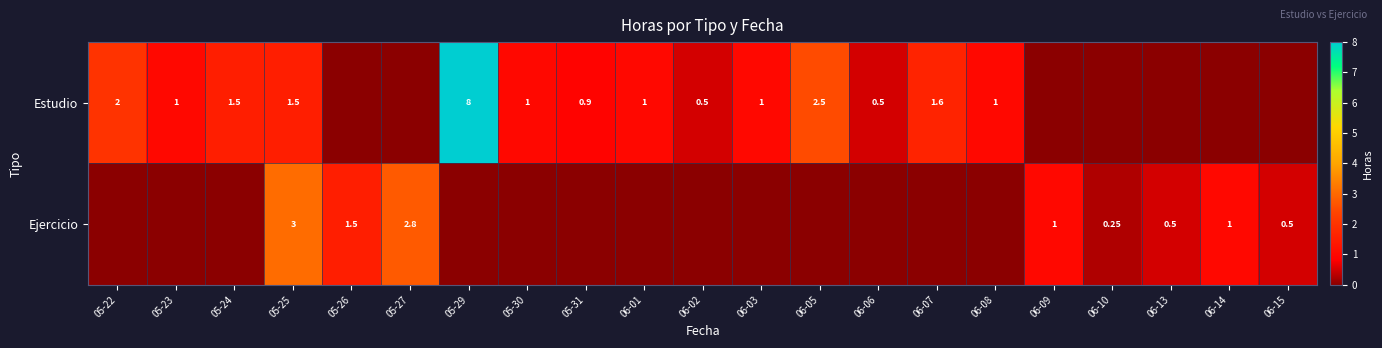

Is the value of Ejercicio at 05-26 greater than the value of Estudio at 06-03?

Yes